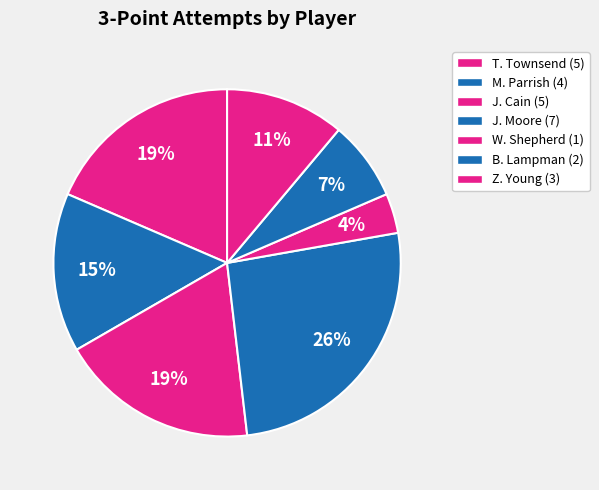

How many slices are in this pie chart?

7